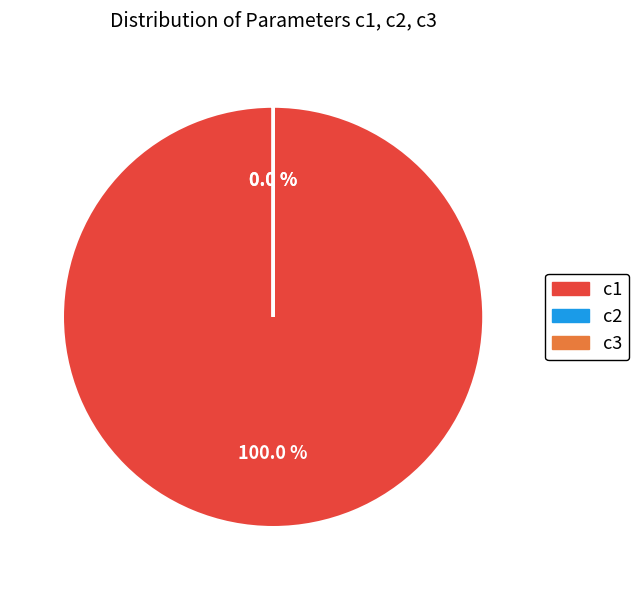

Which category has the smallest portion of the pie?

c2